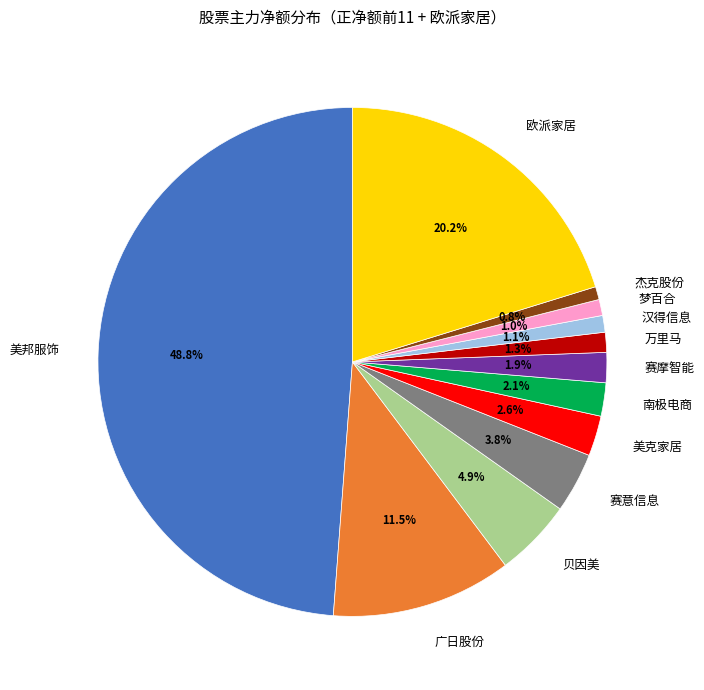

Is 赛摩智能 the majority of the pie?

No